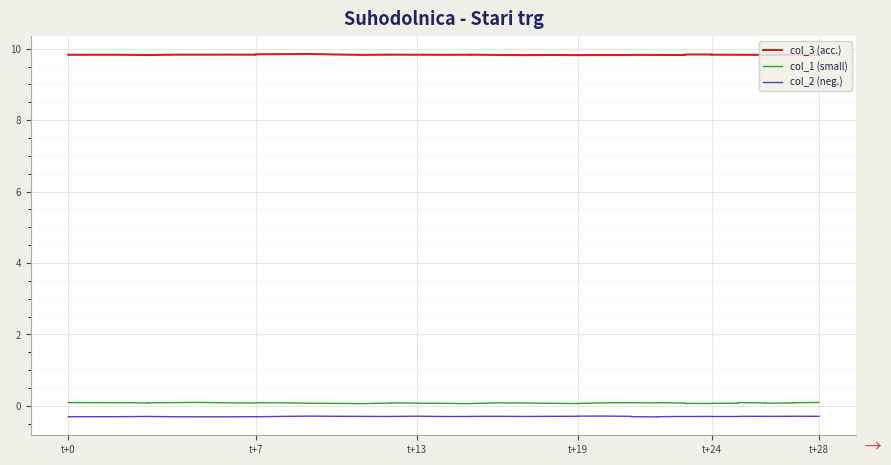

What is the label of the 7th point from the left?

6